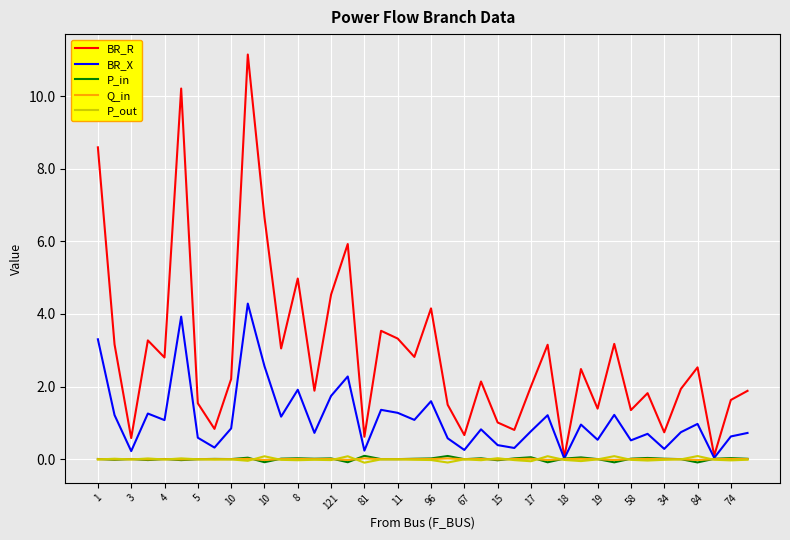

Which series has the largest range (max minus min)?

BR_R